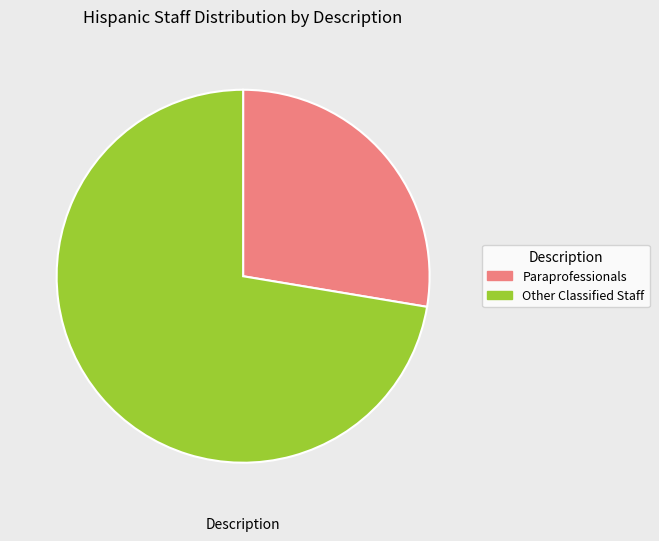

Is there a majority slice in this chart?

Yes